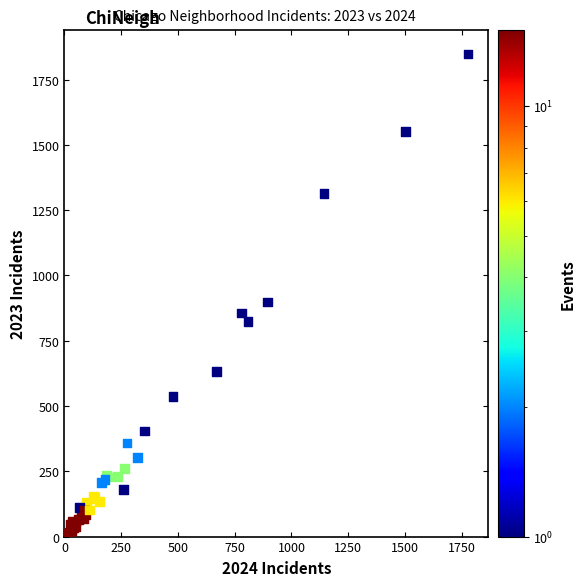

What Y value in the scatter plot is closest to 929?

898